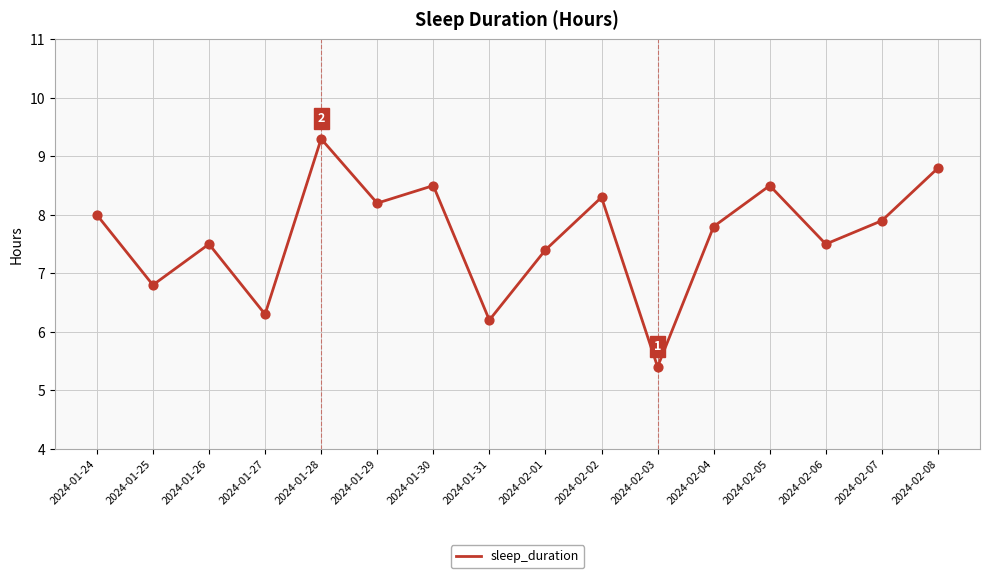

Approximately how many times larger is the value at 2024-01-25 compared to 2024-01-28?

0.7